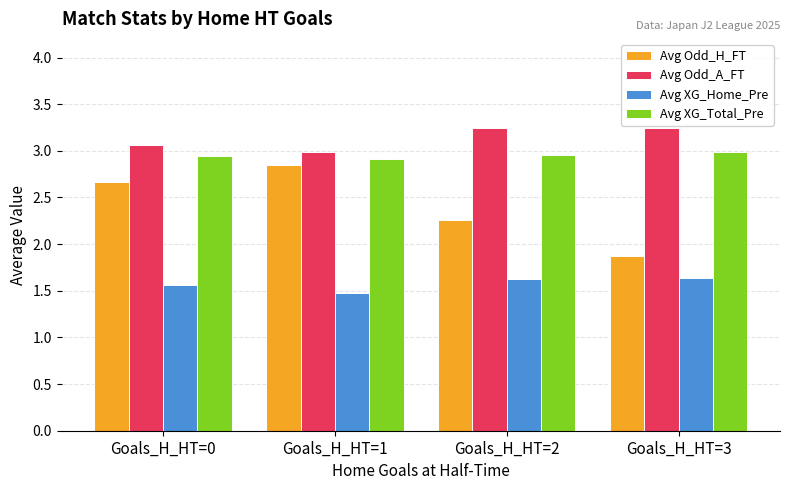

What is the difference between the Avg Odd_H_FT values at Goals_H_HT=3 and Goals_H_HT=2?

0.4